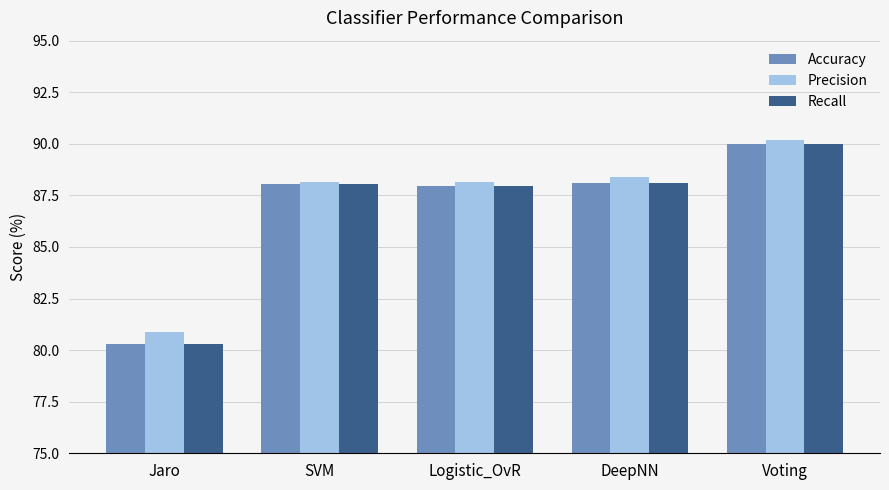

What is the label of the 3rd bar from the left?

Logistic_OvR